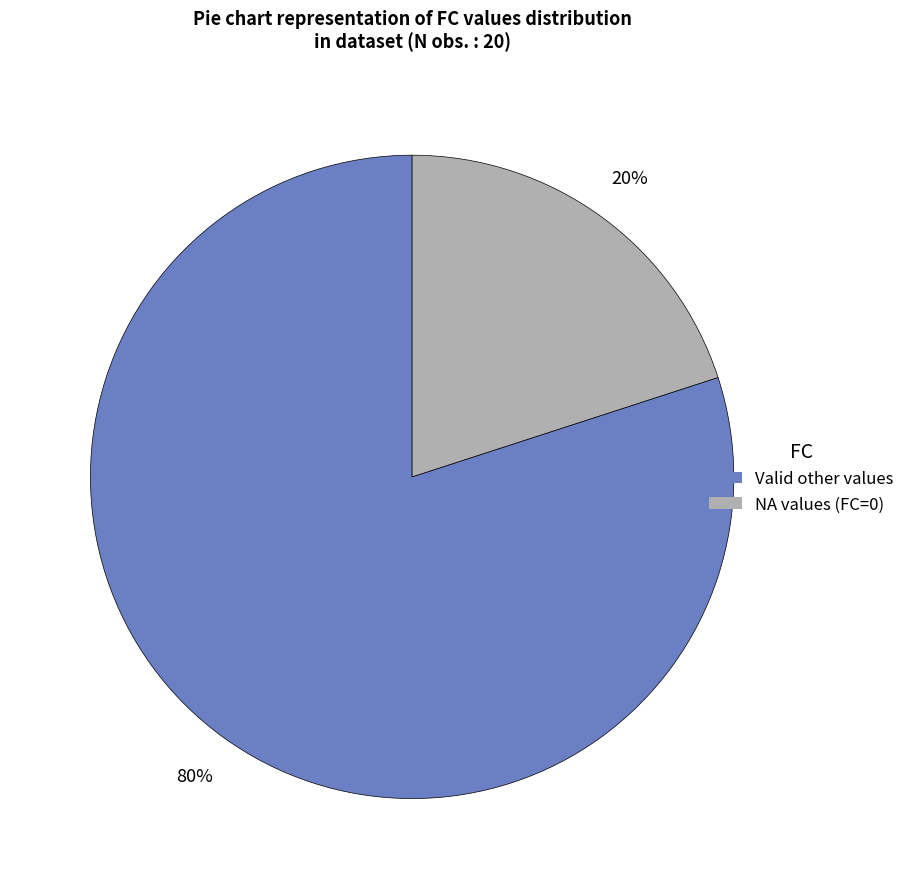

Is there any slice that represents more than half of the pie?

Yes